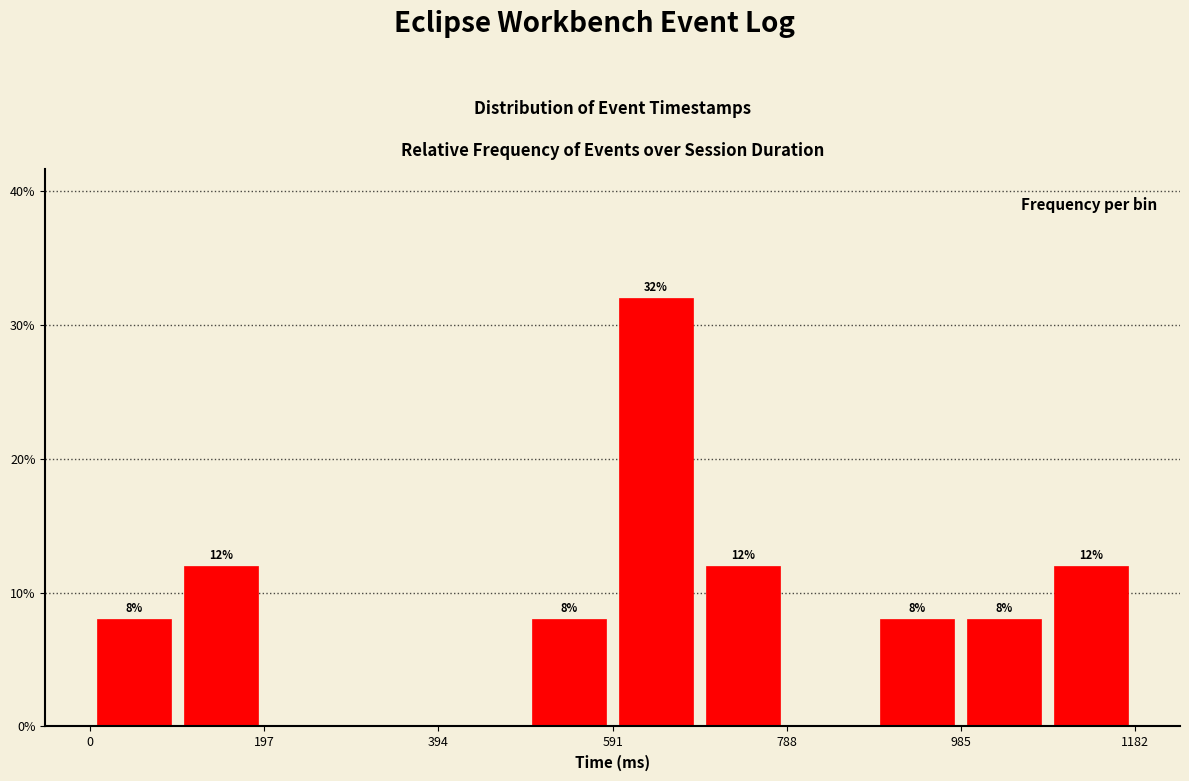

Which range on the x-axis has the tallest bar?

600 to 680